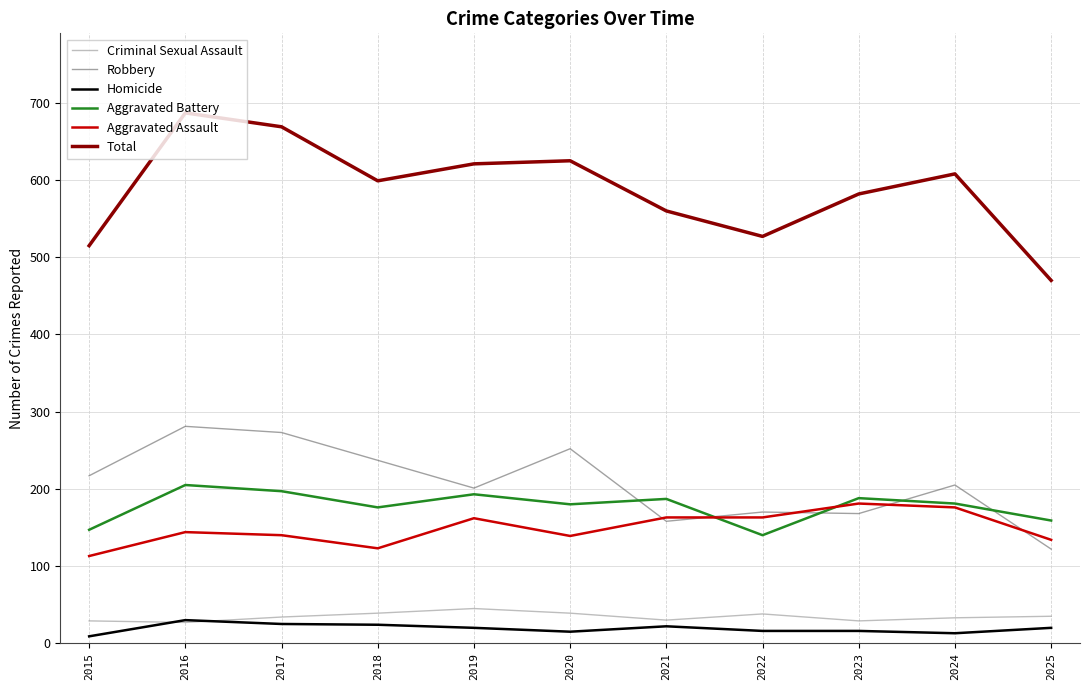

Which series has the largest total across all categories?

Total